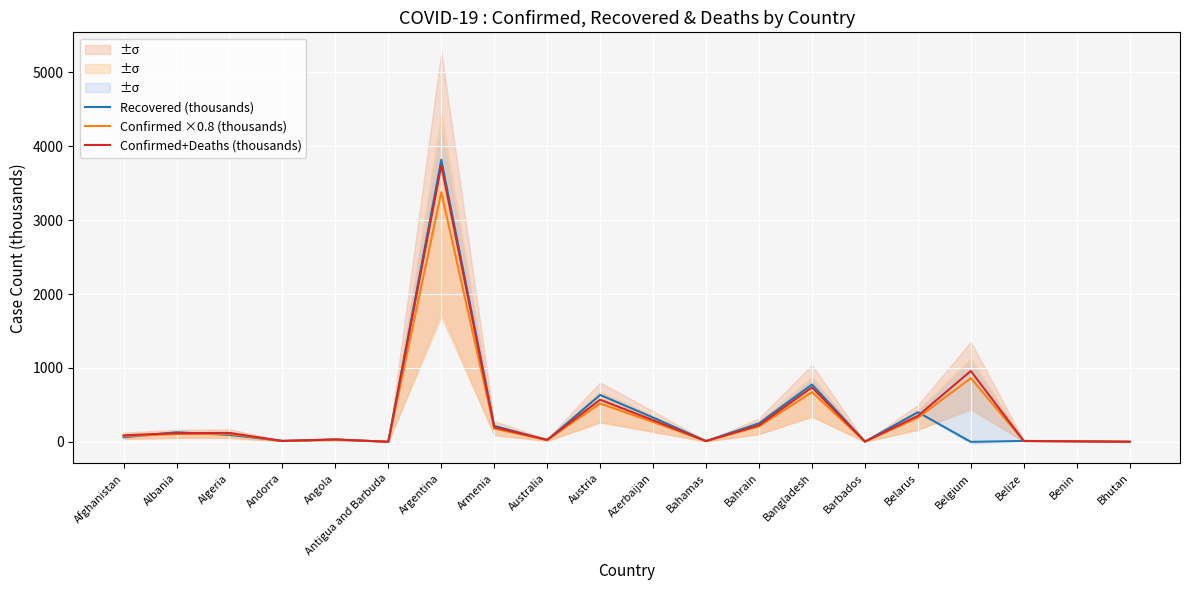

Which series changed the most between Albania and Argentina?

Recovered (thousands)